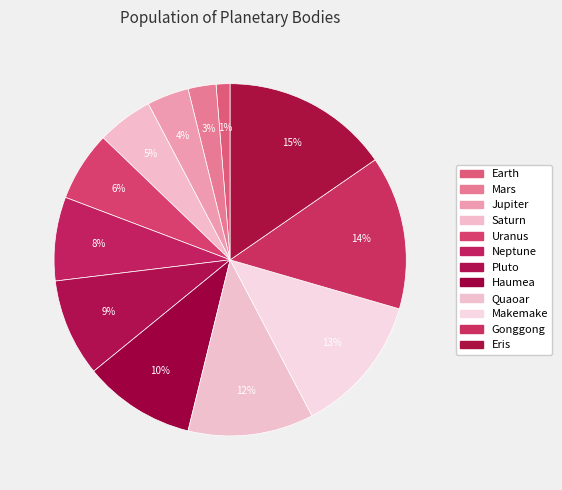

What portion of the pie excludes Jupiter?

96.2%